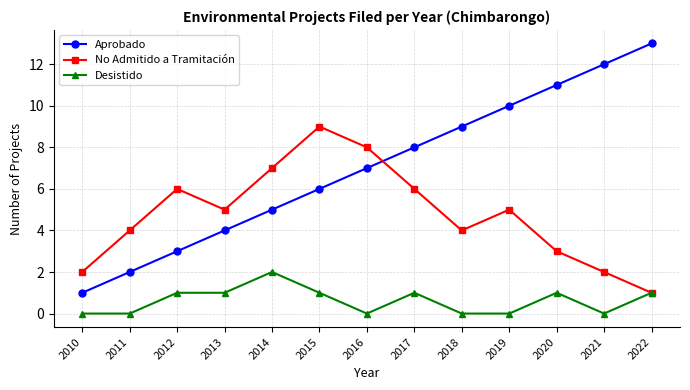

What is the highest value of the No Admitido a Tramitación series?

9